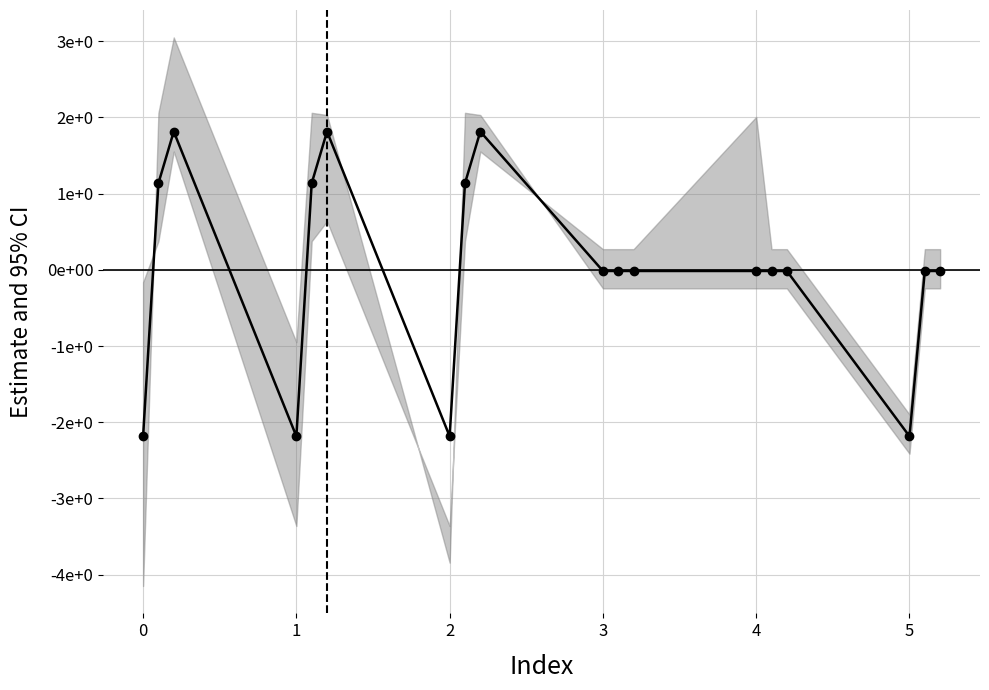

Does the chart display data point markers on the line(s)?

Yes